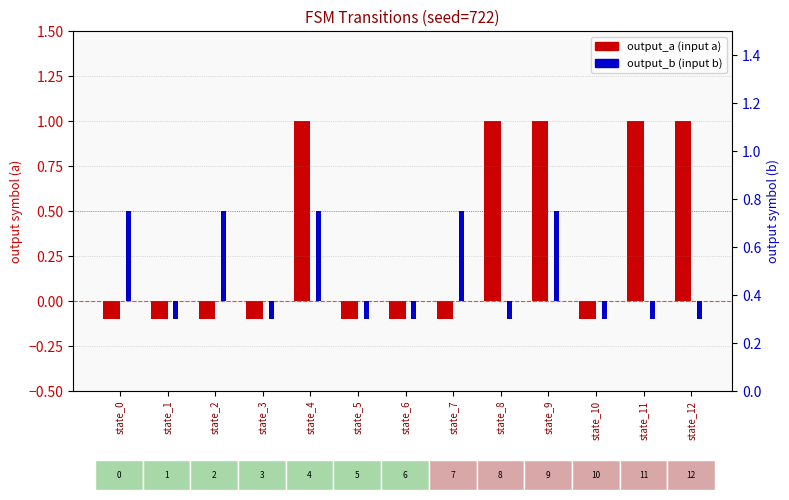

How many bars are there in total?

26